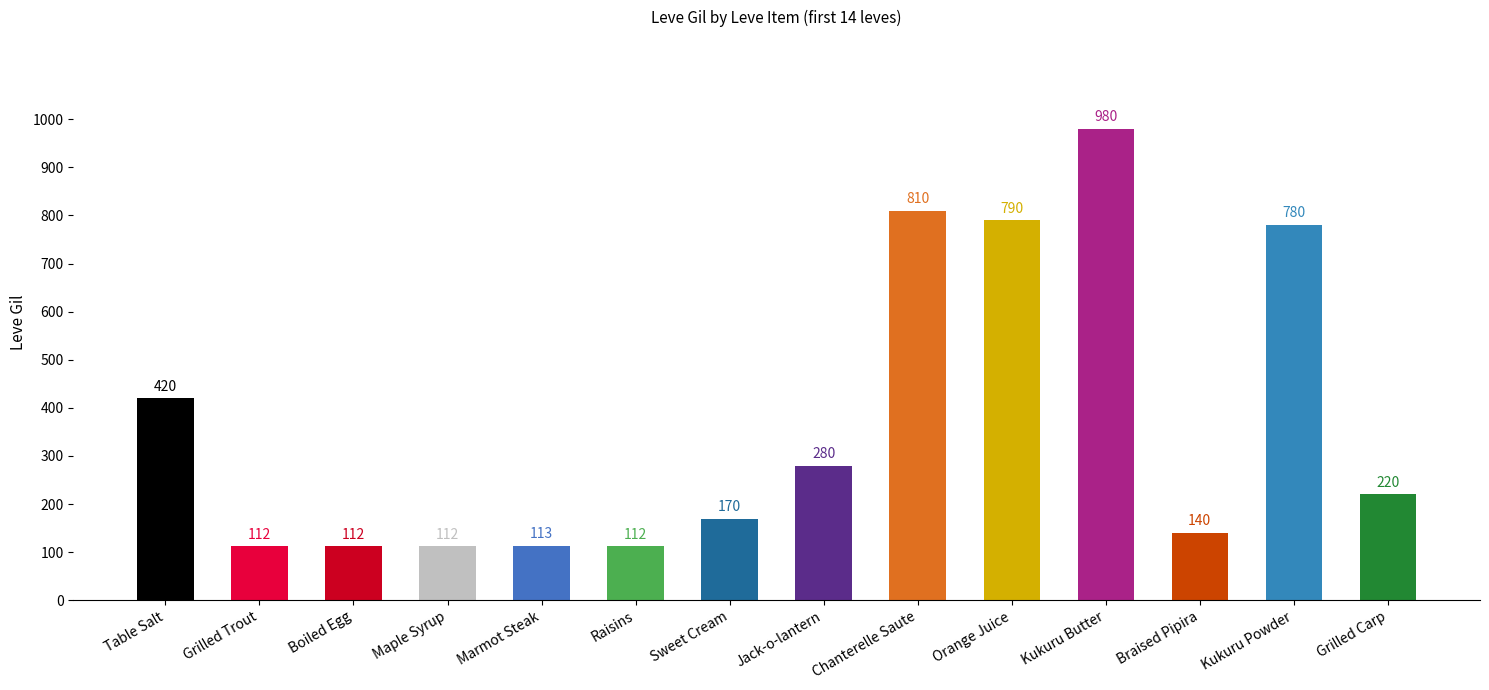

Reading right to left, transcribe all the data shown in this chart.

220	780	140	980	790	810	280	170	112	113	112	112	112	420